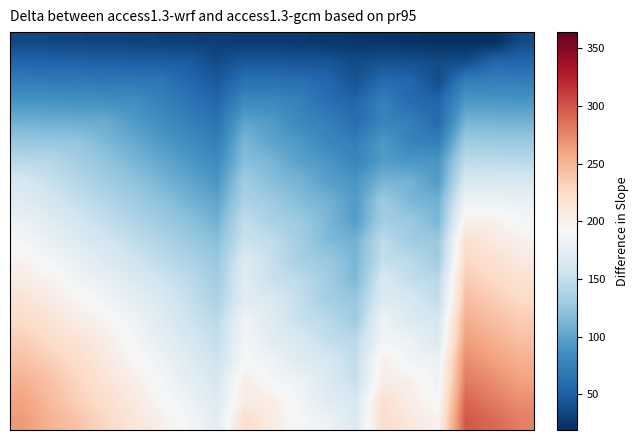

Count the number of data series in this chart.

20